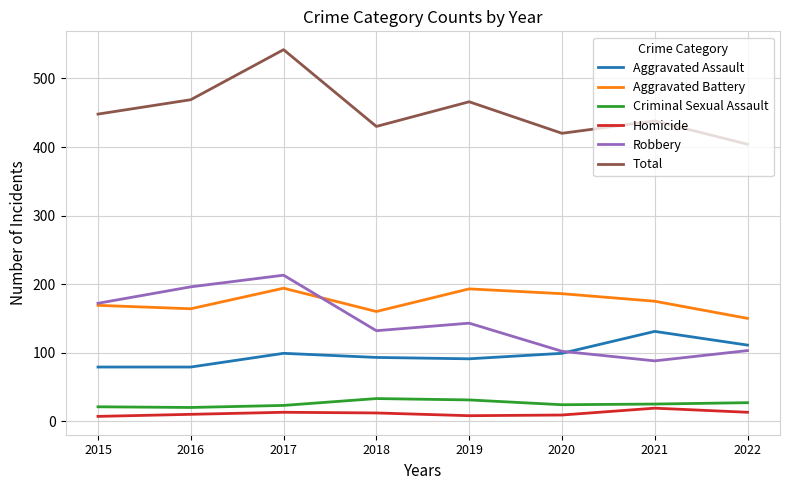

Rank the series by their maximum value, from lowest to highest.

Homicide, Criminal Sexual Assault, Aggravated Assault, Aggravated Battery, Robbery, Total